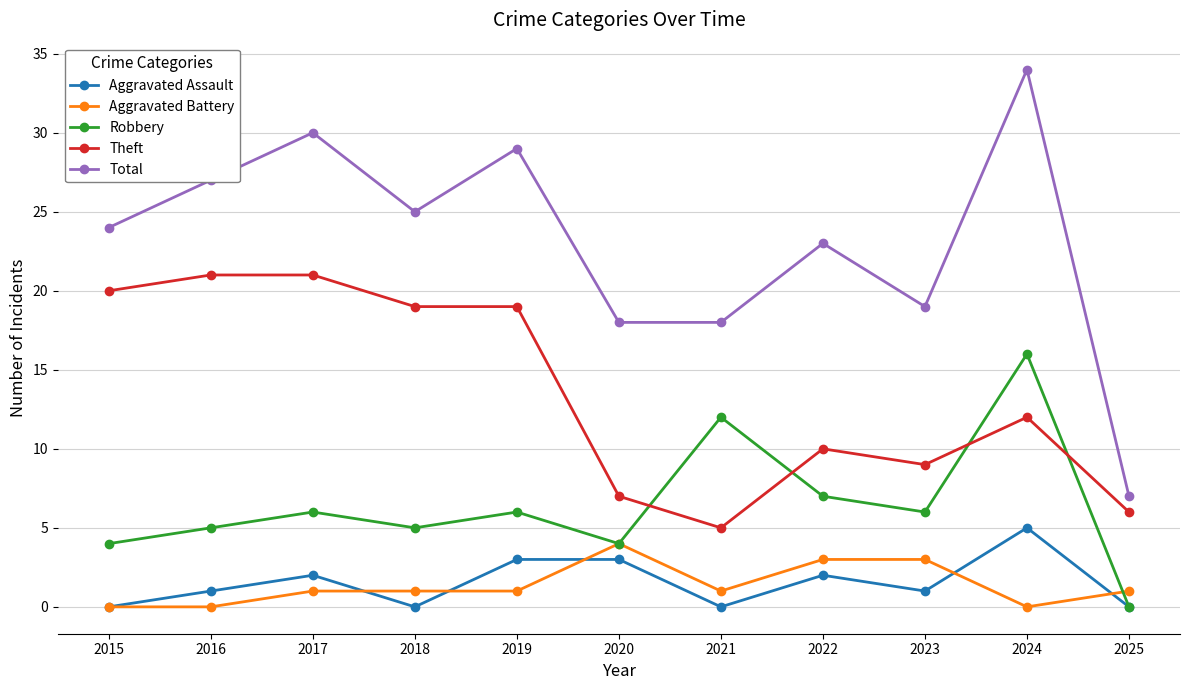

Rank the series by their maximum value, from highest to lowest.

Total, Theft, Robbery, Aggravated Assault, Aggravated Battery